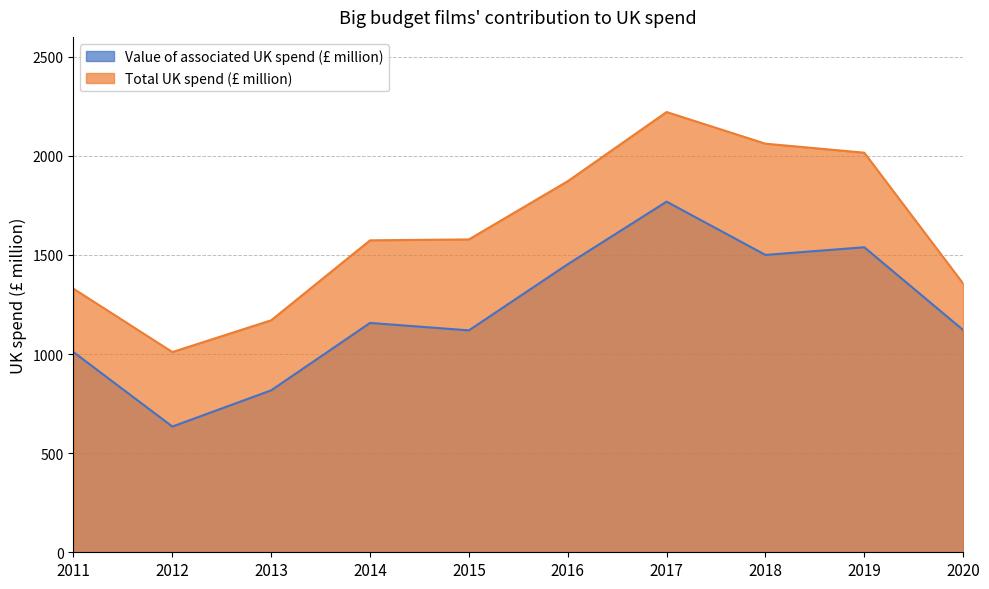

At which category is the sum across all series the highest?

2017